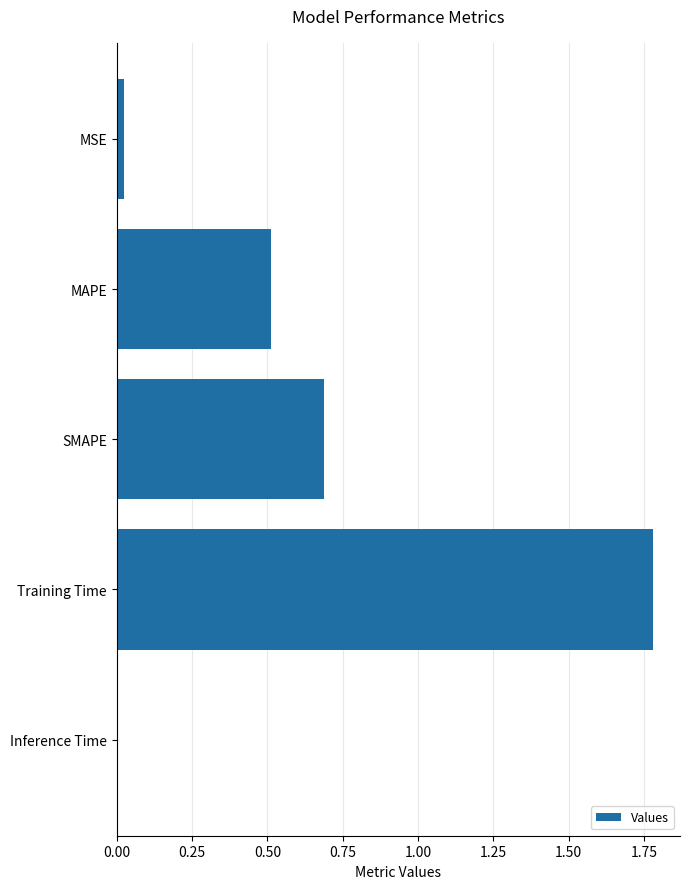

Is it true that the value at SMAPE is 0.3?

False